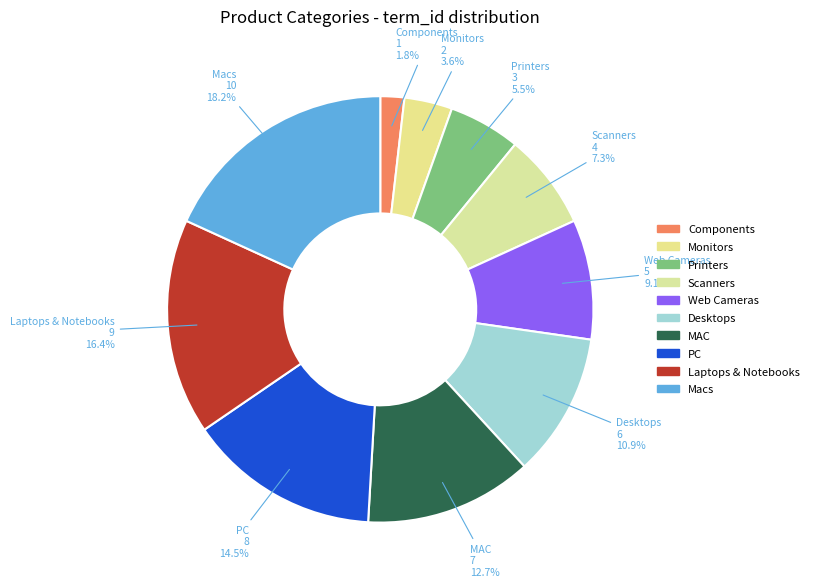

Does any single category account for the majority?

No